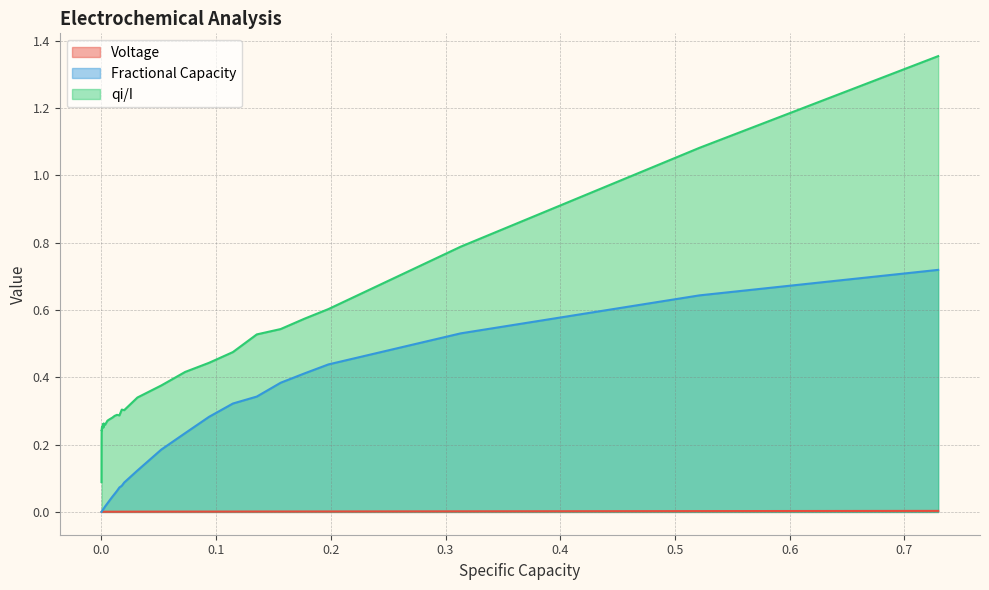

What is the maximum value for Fractional Capacity?

0.7